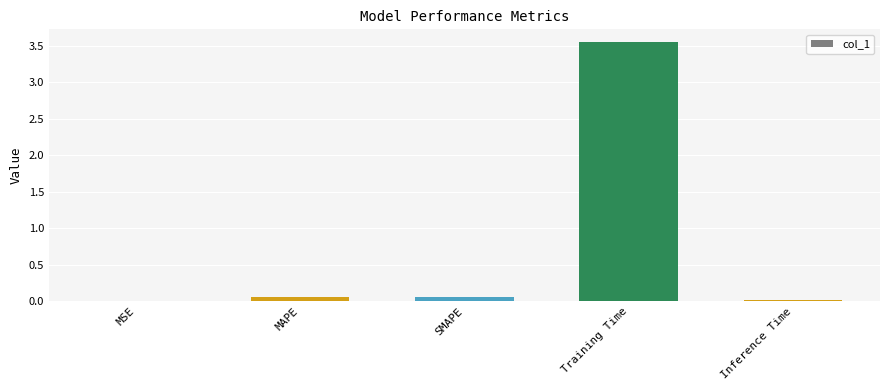

How many series are shown in this chart?

1